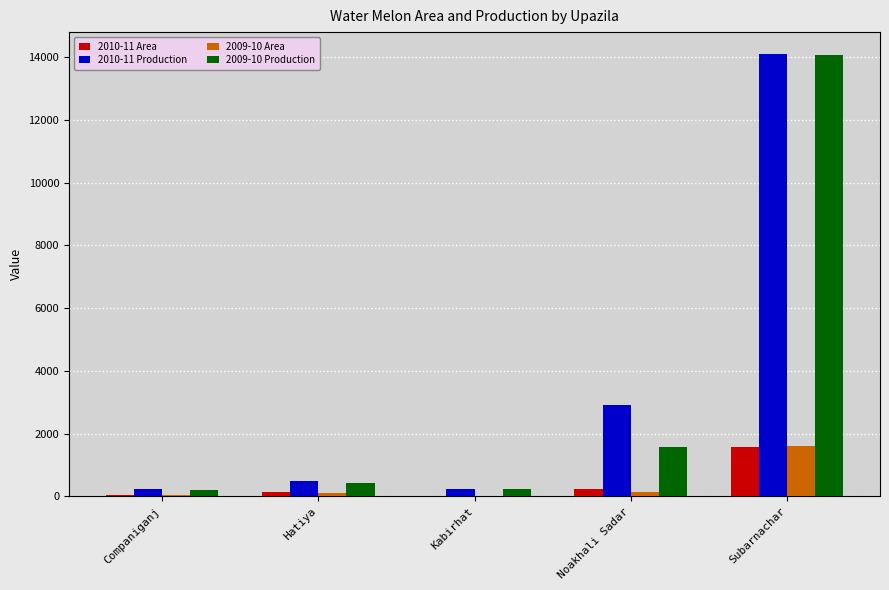

What is the total value across all series at Subarnachar?

31356